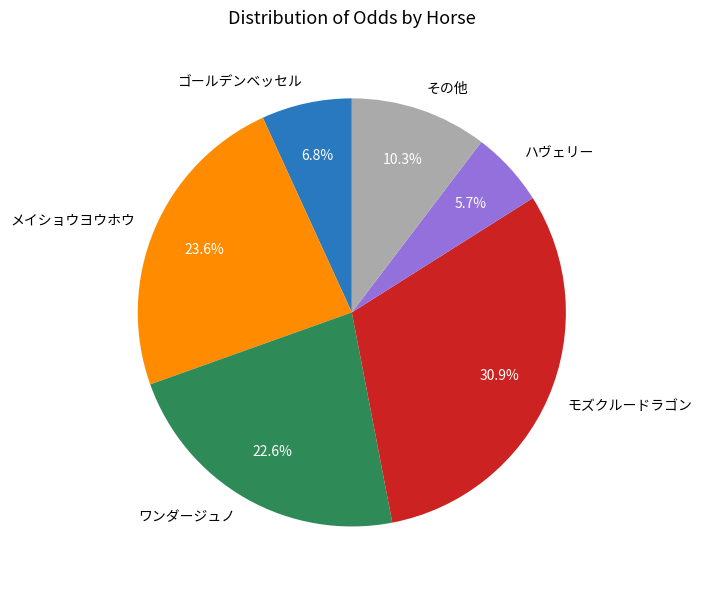

Do モズクルードラゴン and ゴールデンベッセル together represent more than half of the pie?

No